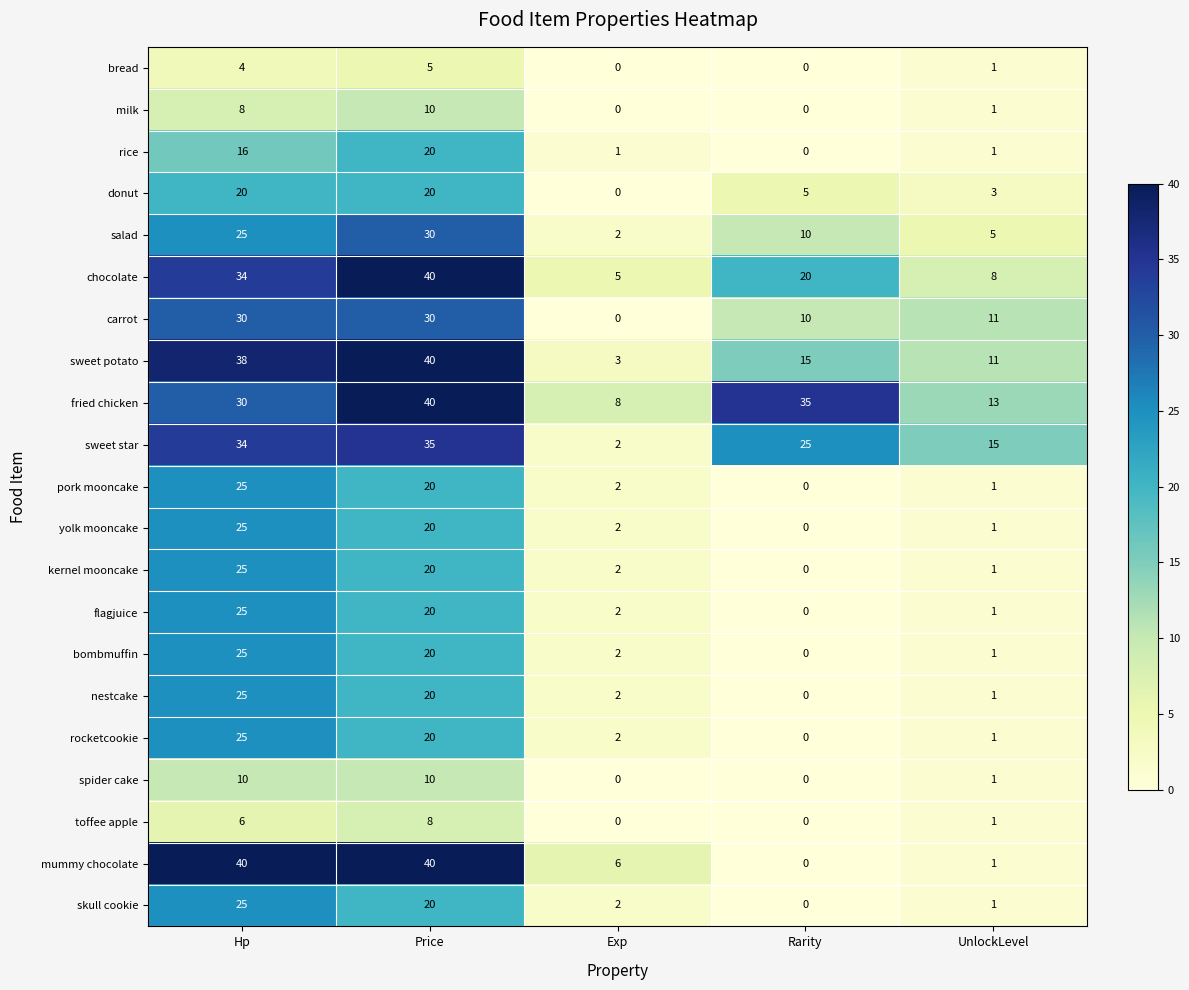

What is the average value of the kernel mooncake series?

10